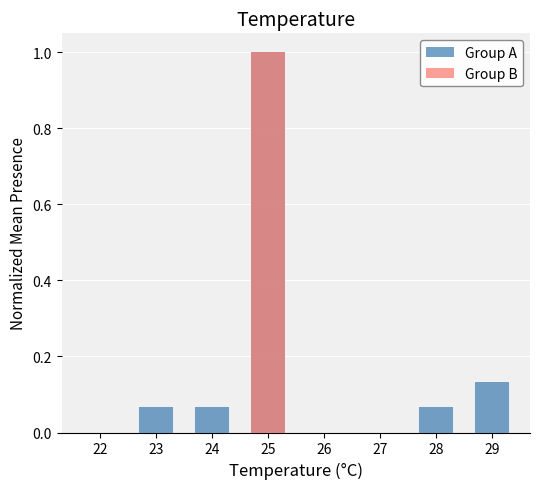

At 25, list the series in order from smallest to largest.

Group A, Group B